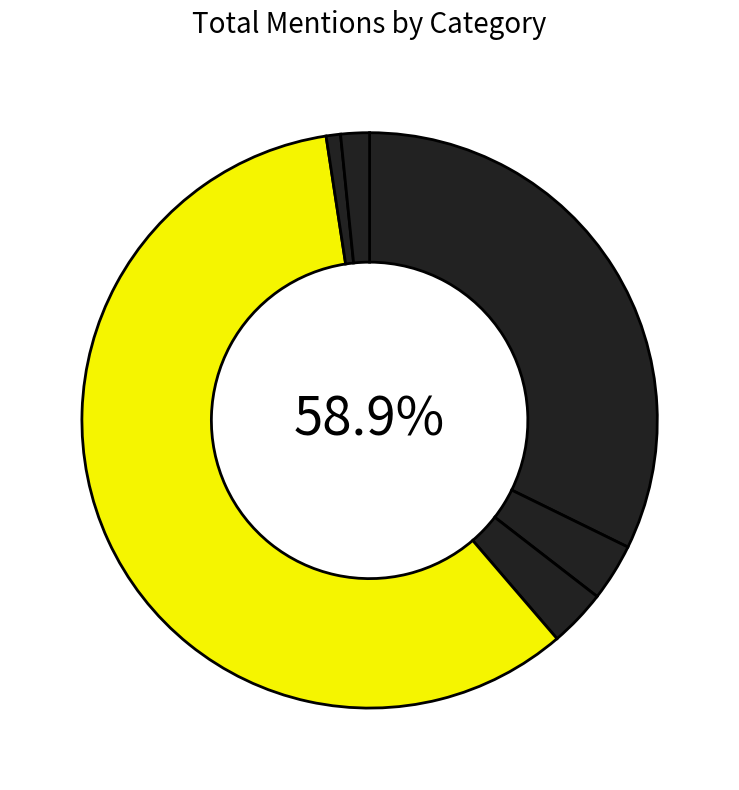

Combined, what portion of the pie is Home and Health and Beauty?

35.5%